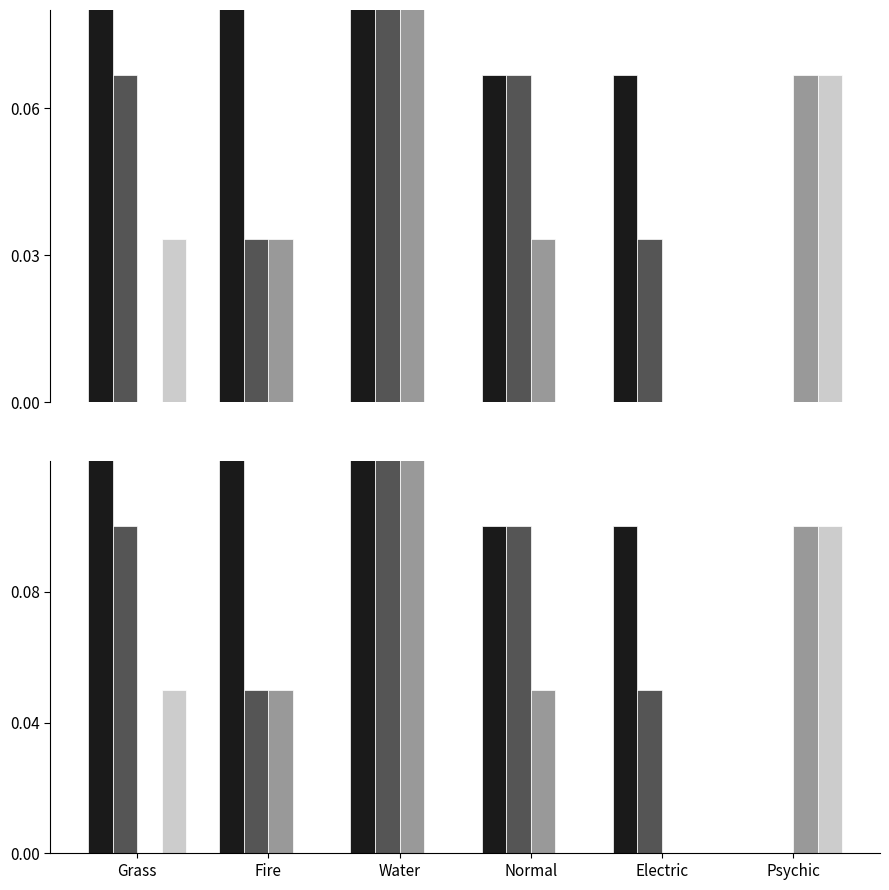

Count the number of categories in the chart.

6